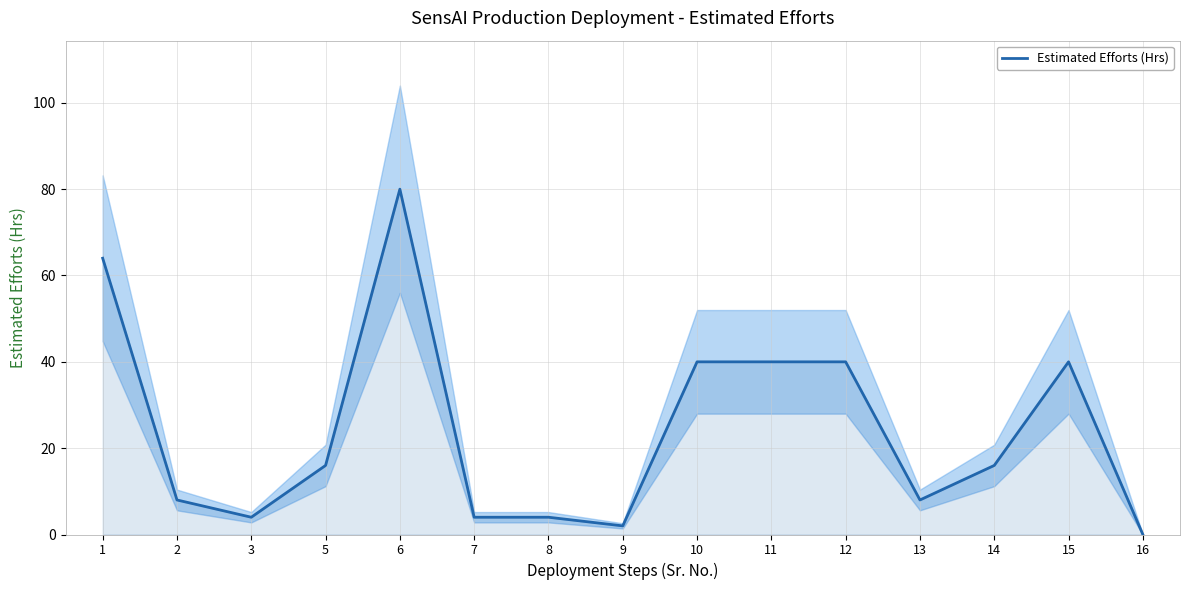

At which category does the chart reach its peak across all series?

6